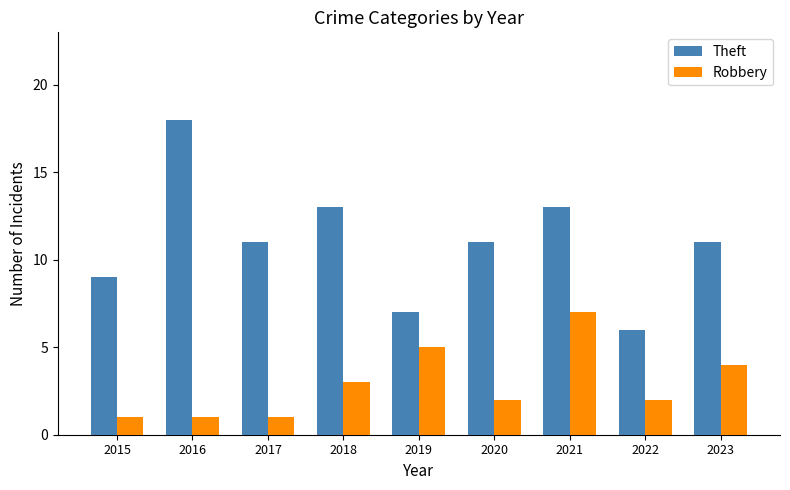

Reading left to right, list all the values displayed in this chart.

Theft: 9	18	11	13	7	11	13	6	11
Robbery: 1	1	1	3	5	2	7	2	4